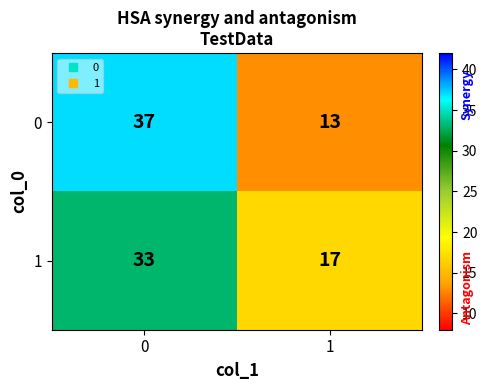

What is the maximum value shown in the chart?

37